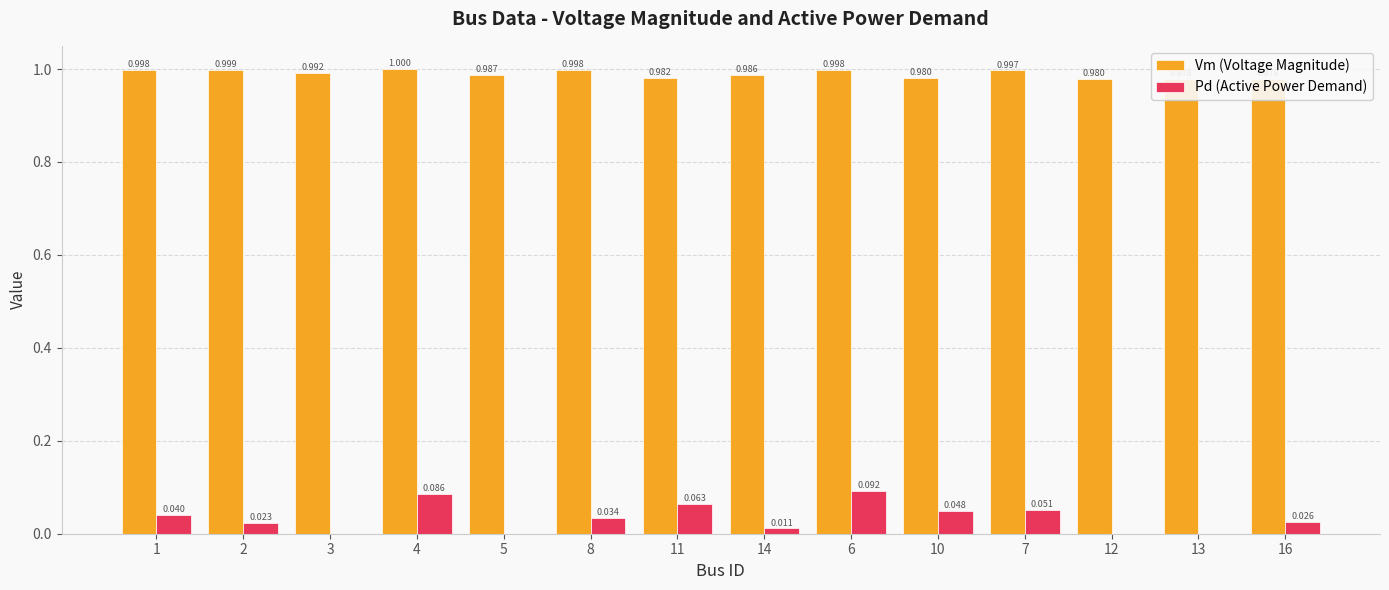

Reading right to left, extract all data points from this chart.

Vm (Voltage Magnitude): 1.0	1.0	1.0	1.0	1.0	1.0	1.0	1.0	1.0	1.0	1.0	1.0	1.0	1.0
Pd (Active Power Demand): 0.0	0.0	0.0	0.1	0.0	0.1	0.0	0.1	0.0	0.0	0.1	0.0	0.0	0.0